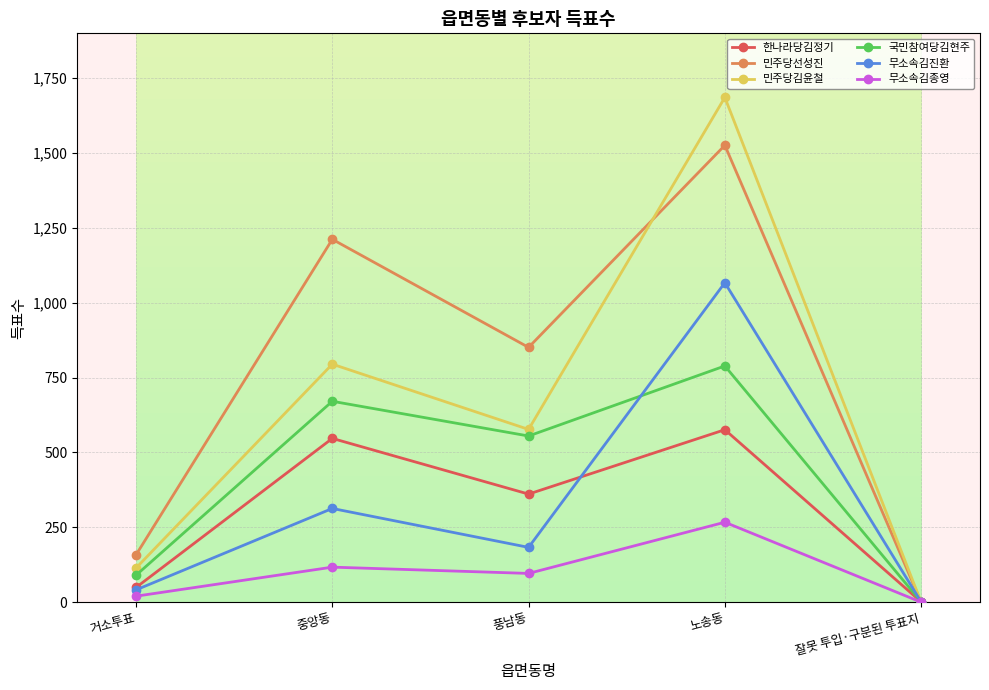

Is it true that 한나라당김정기 equals 576 at 노송동?

True